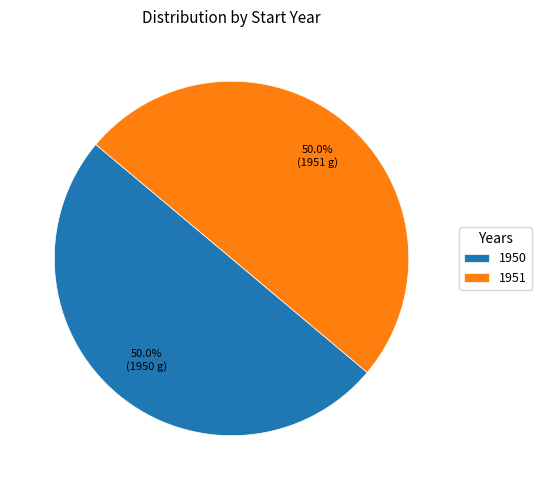

What is the ratio of the value at 1950 to the value at 1951?

1.0